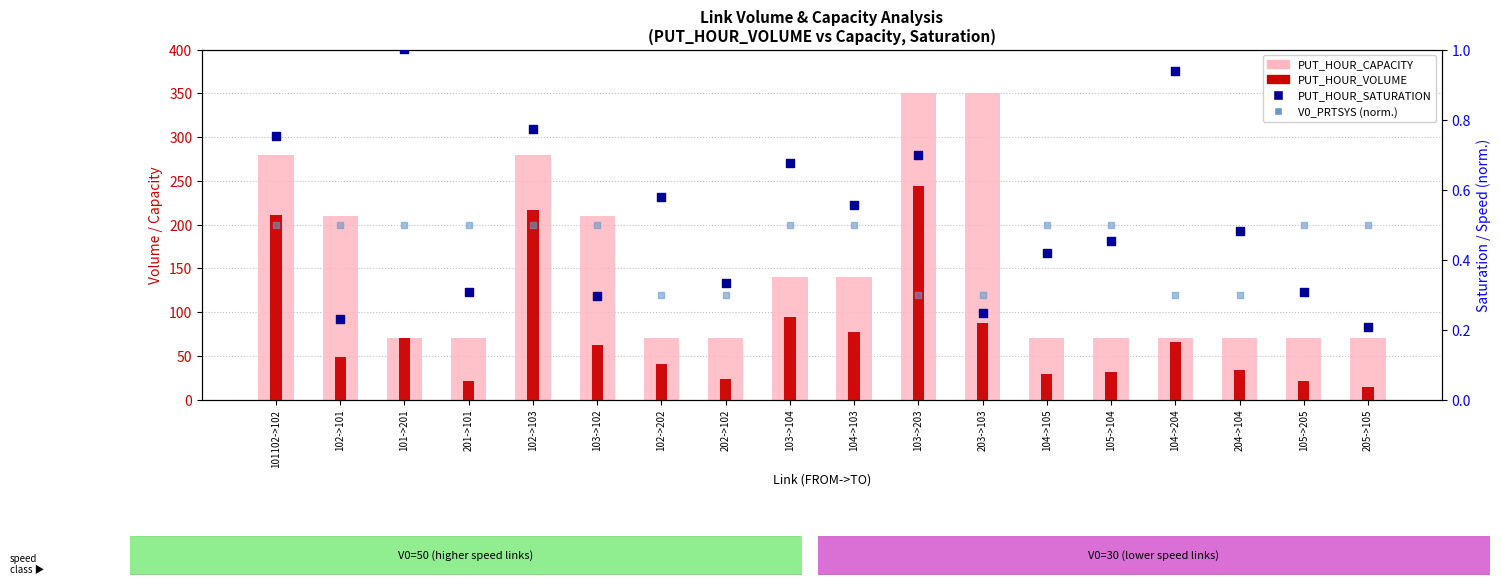

What are all the series names shown in the legend?

PUT_HOUR_CAPACITY, PUT_HOUR_VOLUME, PUT_HOUR_SATURATION, V0_PRTSYS (norm.)